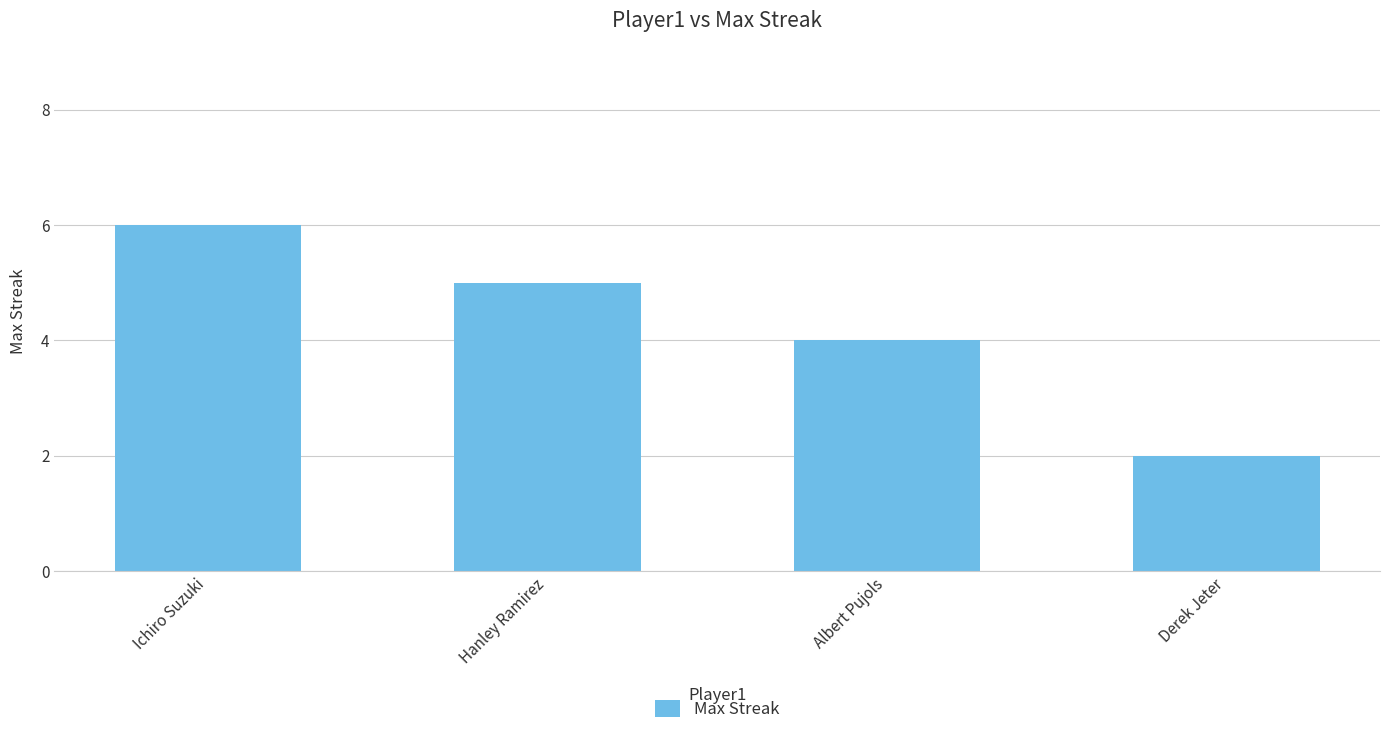

Reading left to right, extract all data points from this chart.

6	5	4	2